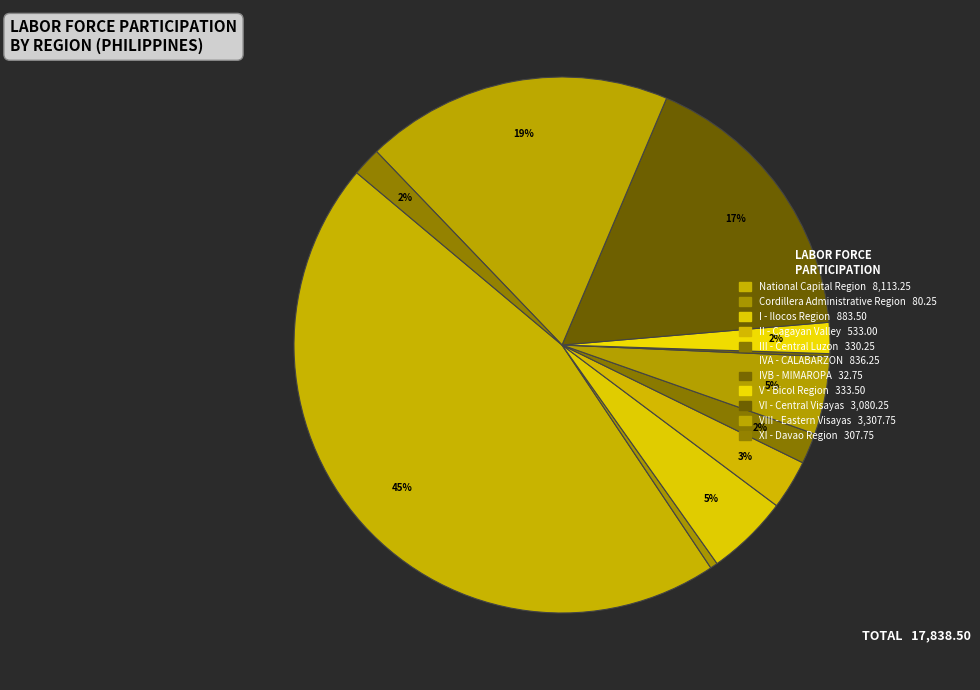

Do IVA - CALABARZON and II - Cagayan Valley together represent more than half of the pie?

No